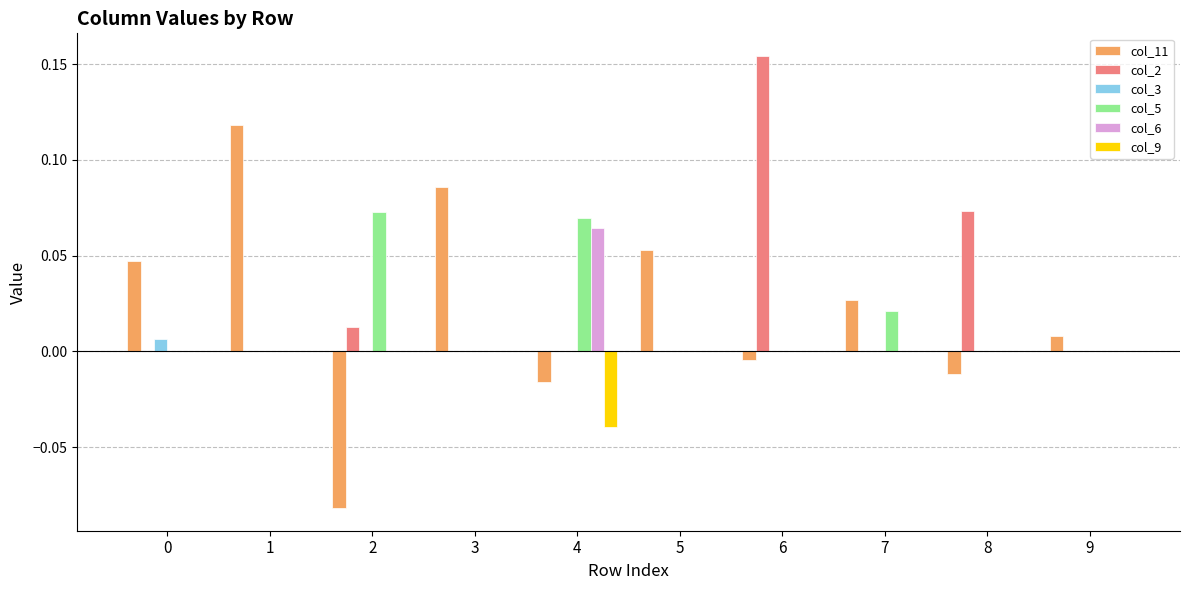

Is it true that col_2 equals 0.1 at 7?

False